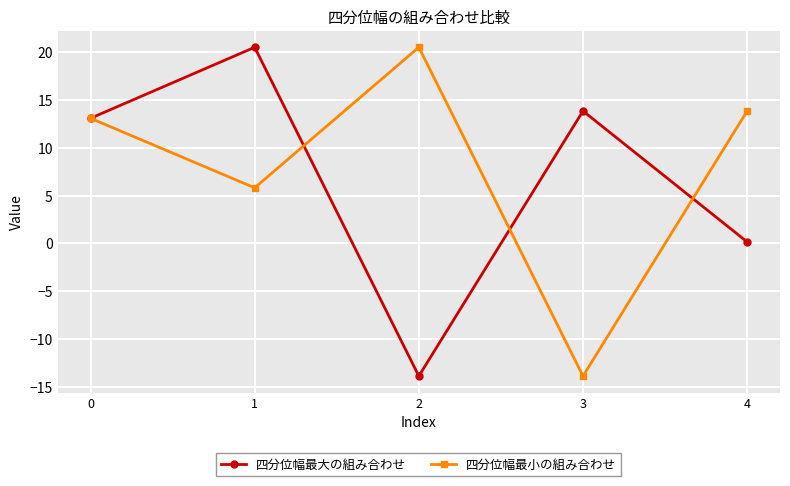

List the labels in order of 四分位幅最小の組み合わせ value, smallest first.

3, 1, 0, 4, 2